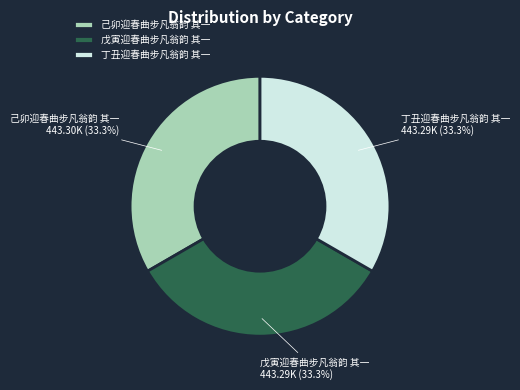

Approximately how many times larger is the value at 丁丑迎春曲步凡翁韵 其一 compared to 己卯迎春曲步凡翁韵 其一?

1.0